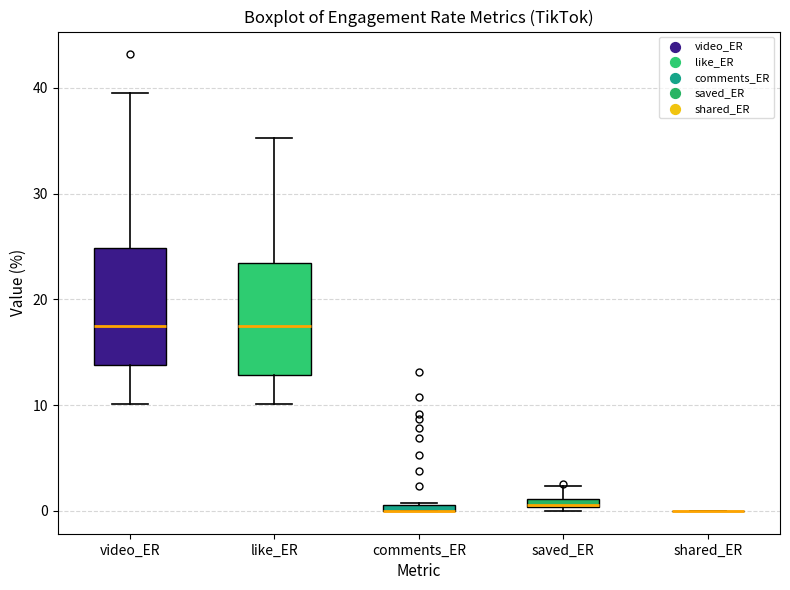

Where does the lower whisker of the box for video_ER end on the y-axis? The values are not printed on the chart, so give them approximately, as read against the axis.

10